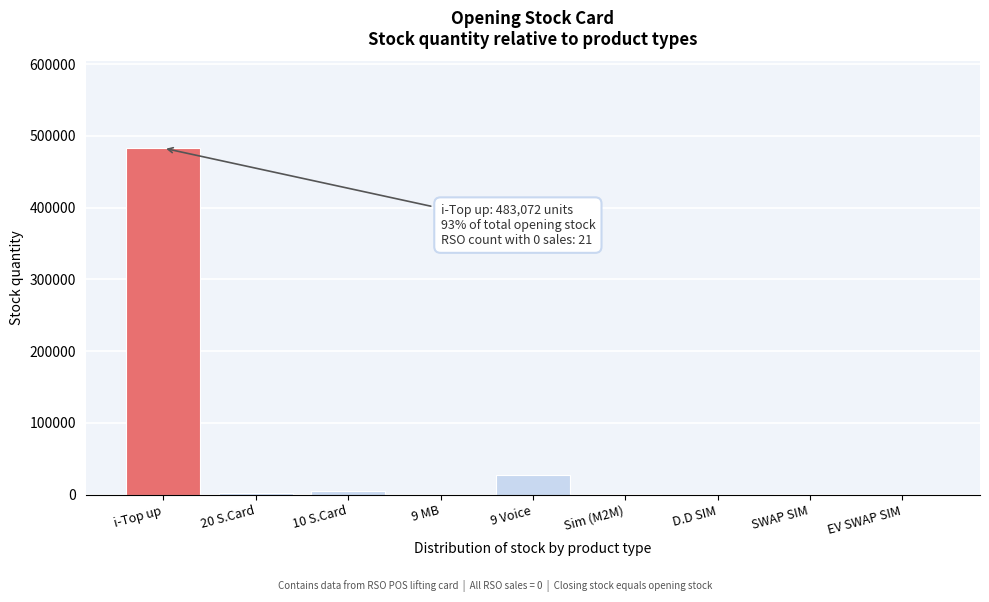

The value at 9 MB is 0. True or false?

True